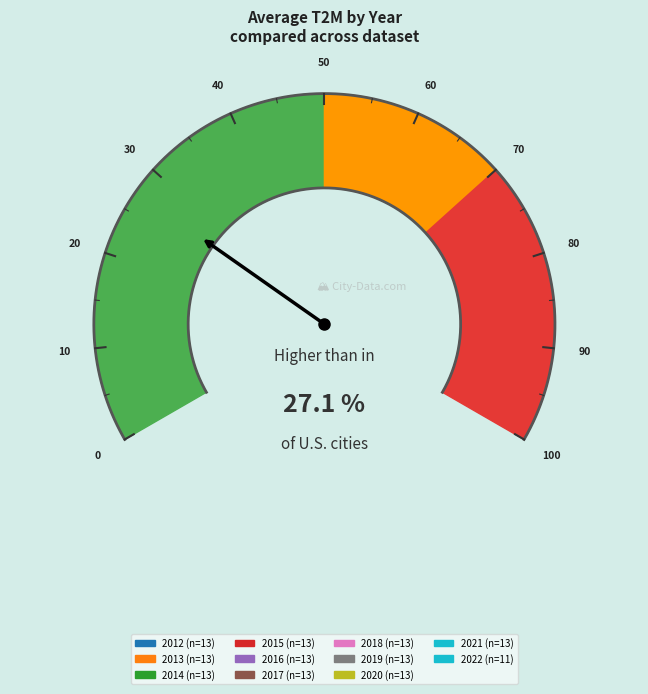

Count the number of slices in the pie.

11